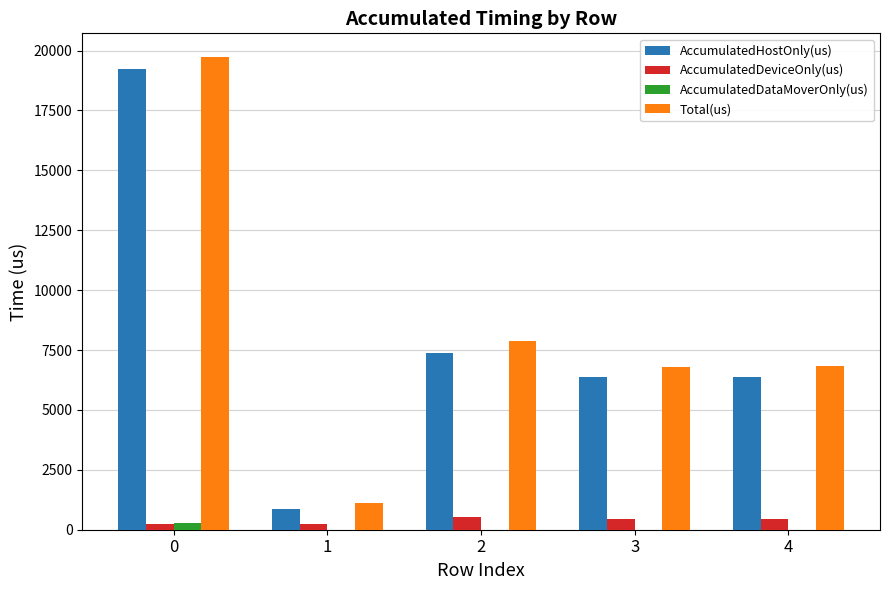

What is the difference between the AccumulatedDataMoverOnly(us) values at 4 and 0?

268.9